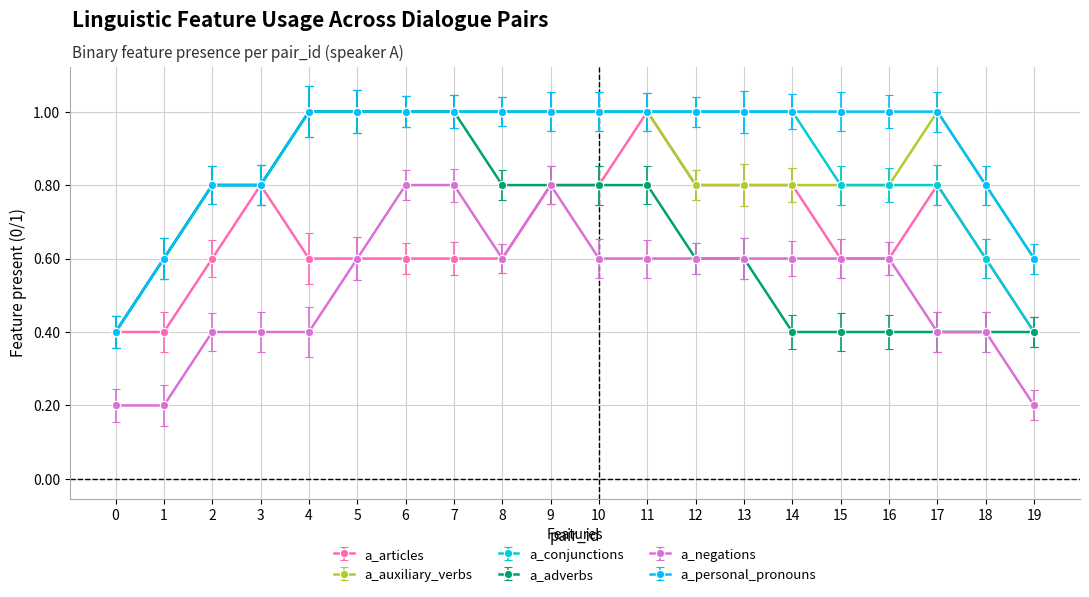

What is the value of the a_personal_pronouns point at the 4th from the left?

0.8